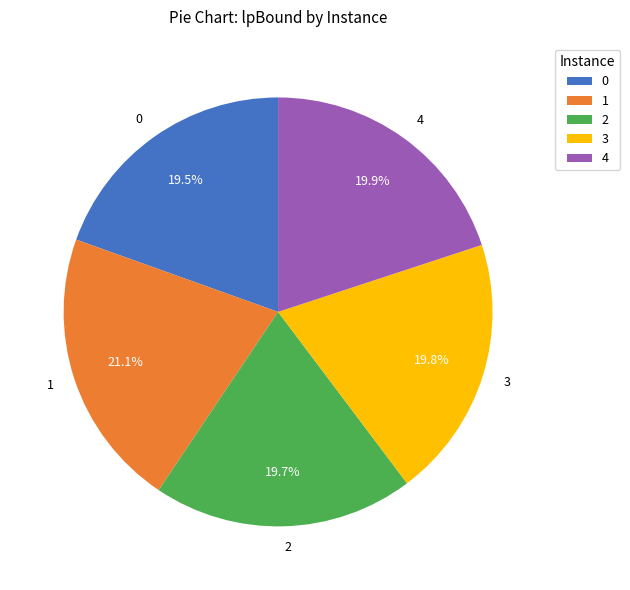

Is there any slice that represents more than half of the pie?

No